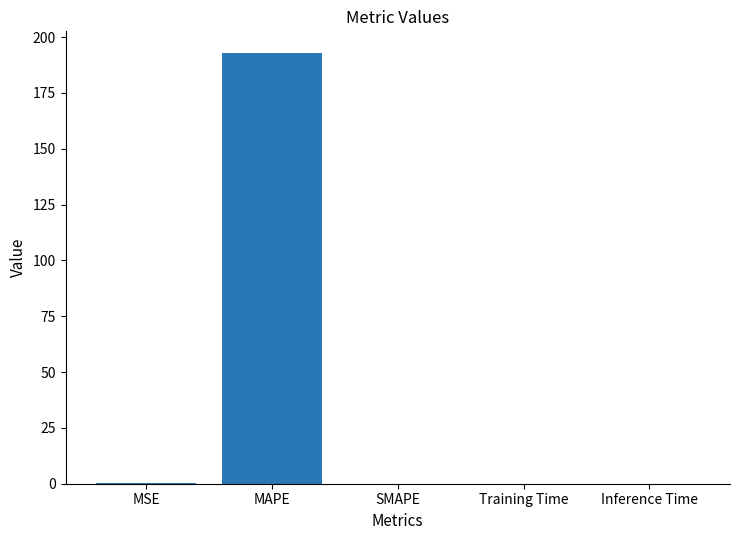

Count the number of data series in this chart.

1